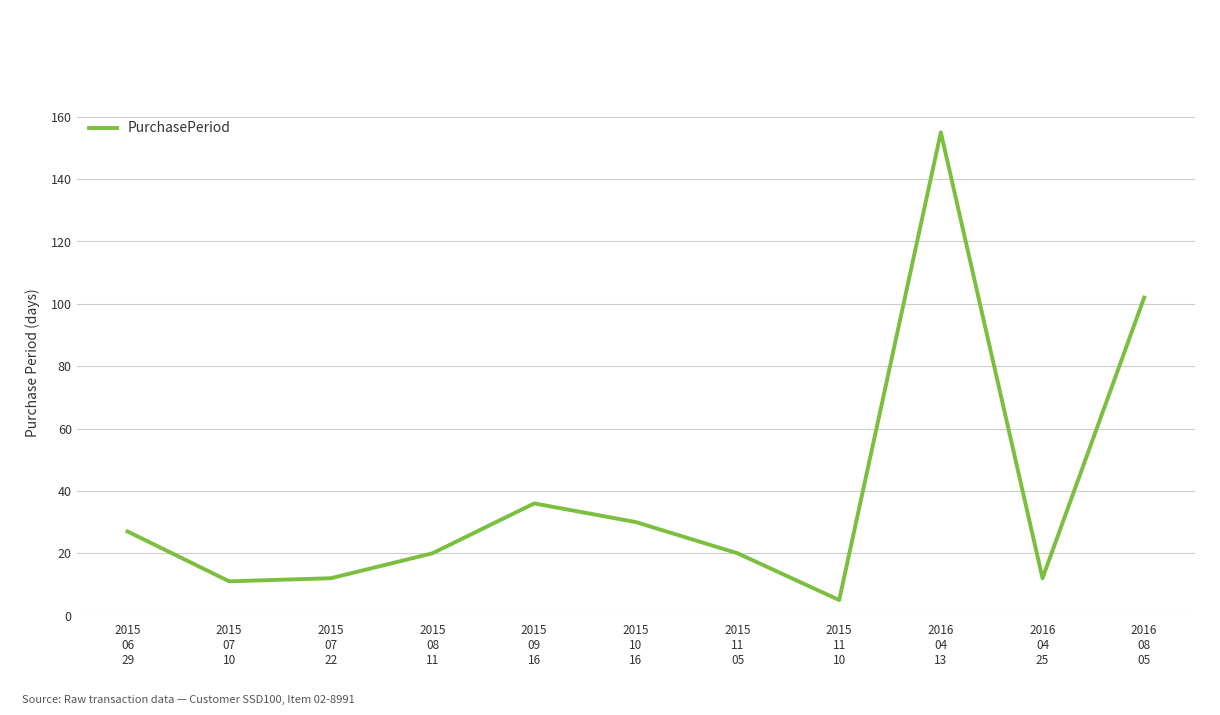

What is the ratio of the value at 2015
10
16 to the value at 2015
07
10?

2.7